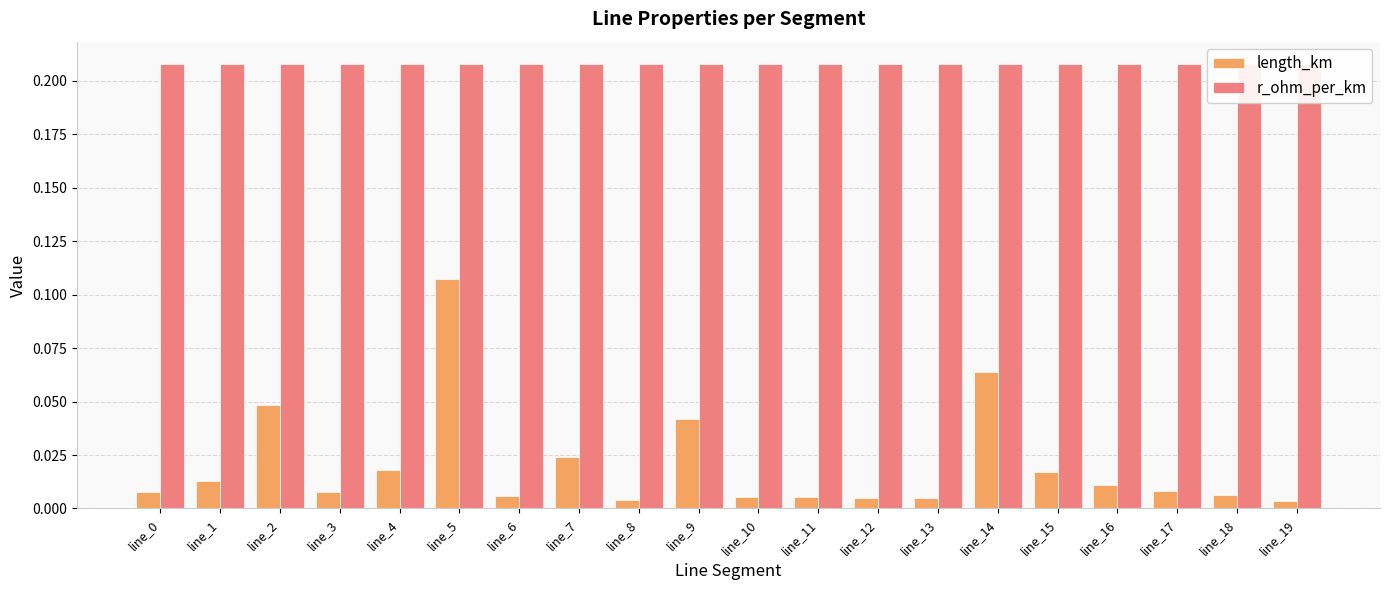

What is the difference between the highest and lowest values at line_9?

0.2